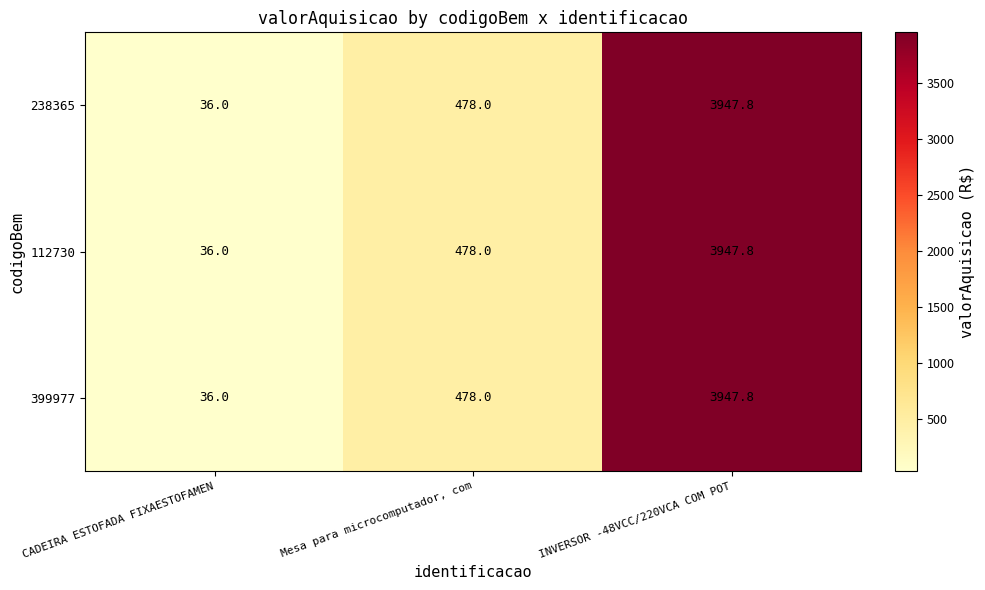

What is the maximum value shown in the chart?

3947.8